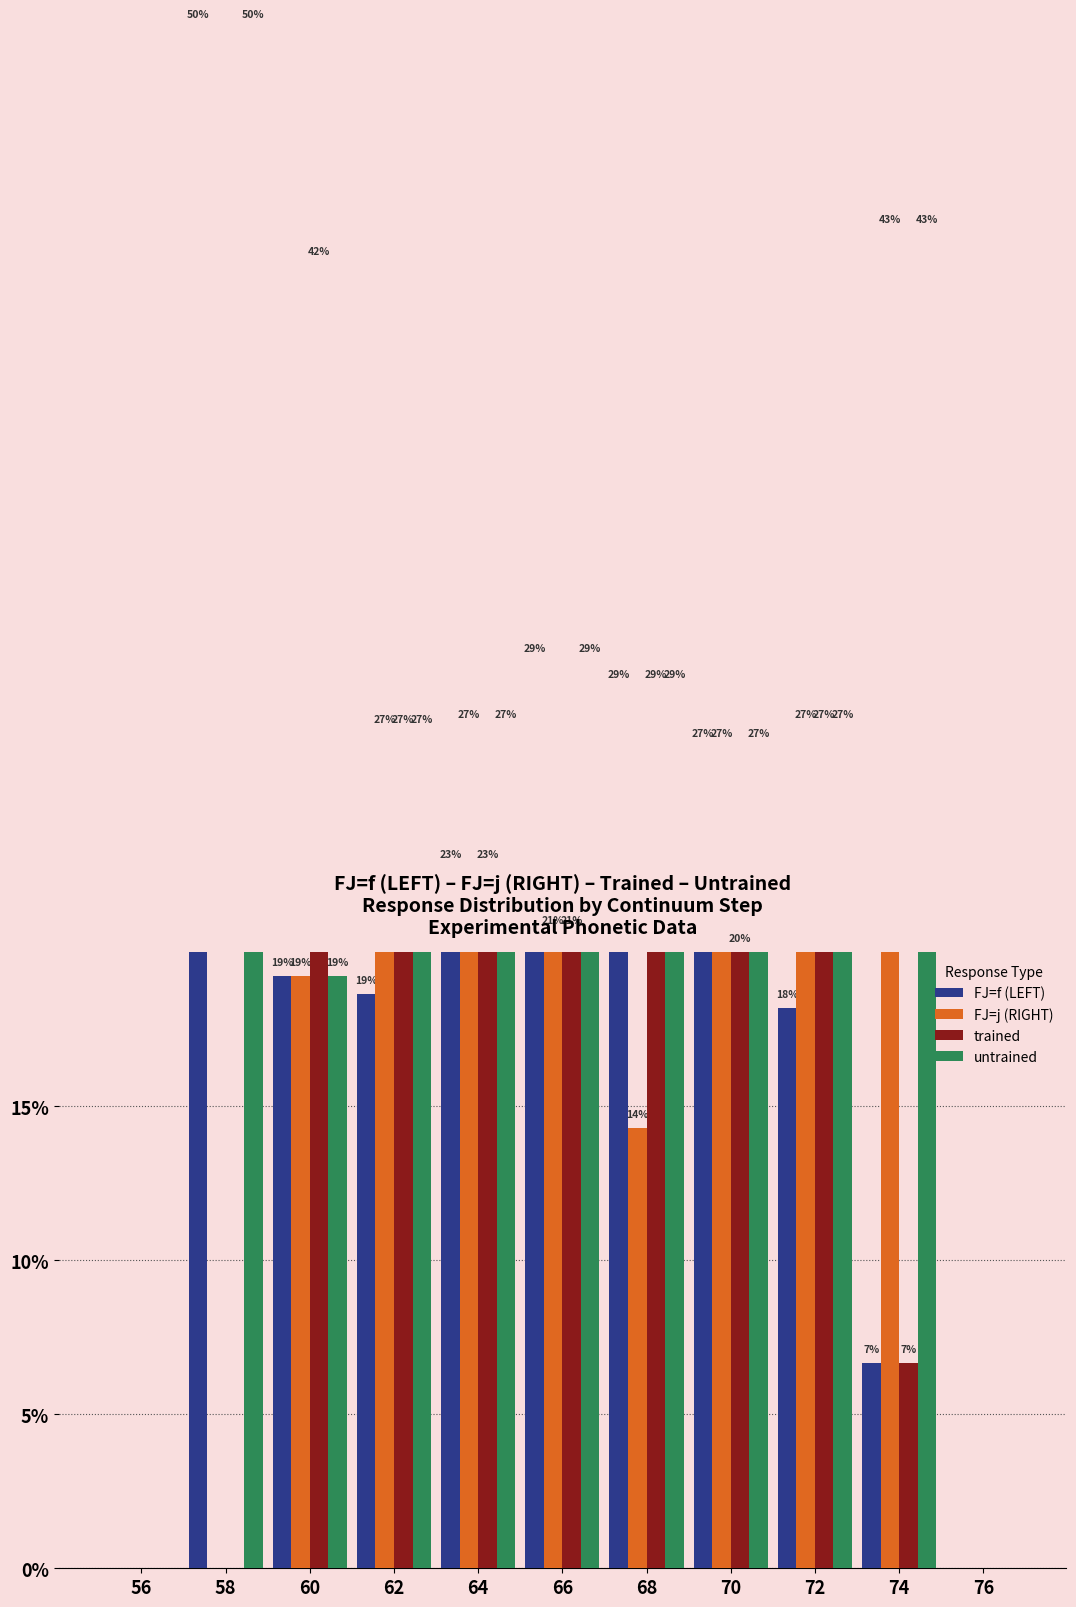

Rank the categories by FJ=j (RIGHT) value from lowest to highest.

56, 58, 76, 68, 60, 66, 70, 62, 64, 72, 74